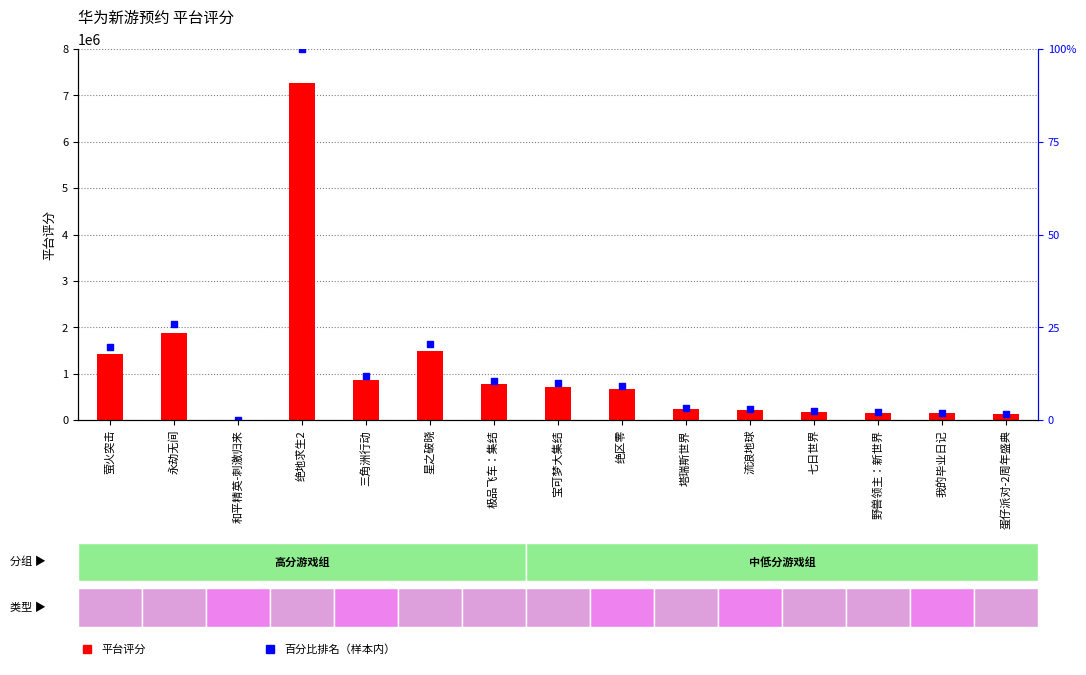

Is the value of 平台评分 at 野兽领主：新世界 greater than the value of 百分比排名 at 流浪地球?

Yes